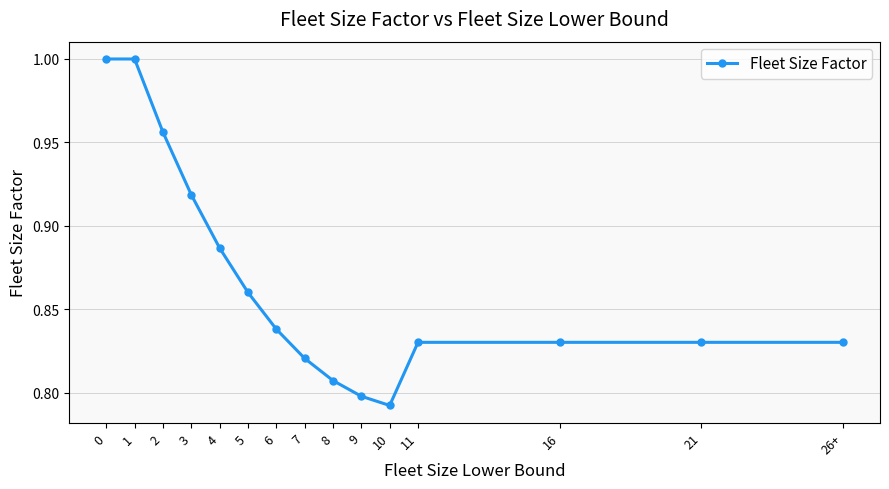

The value at 7 is 0.8. True or false?

True